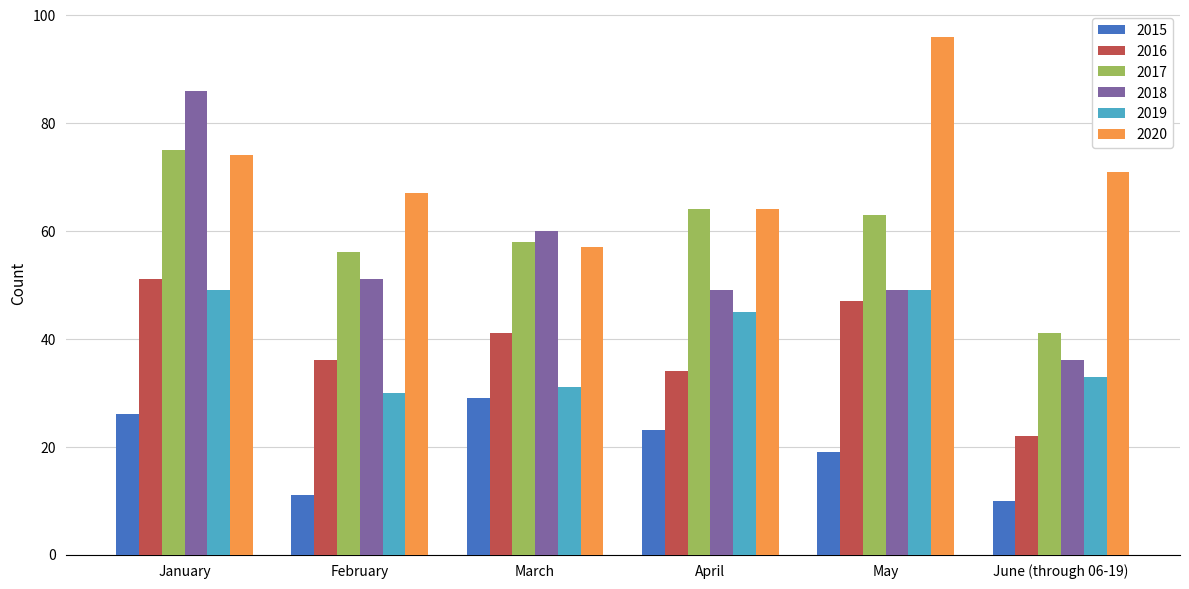

Where does the 2019 series first go above 45?

January